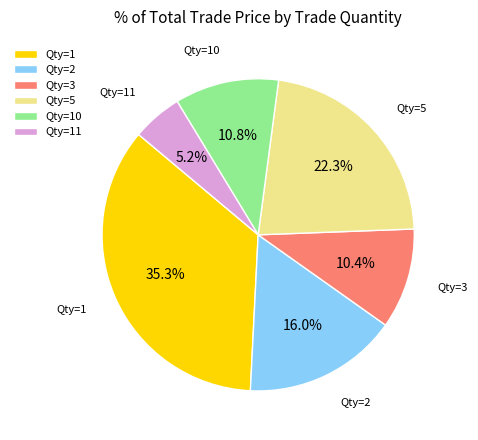

Approximately how many times larger is the value at Qty=1 compared to Qty=11?

6.8